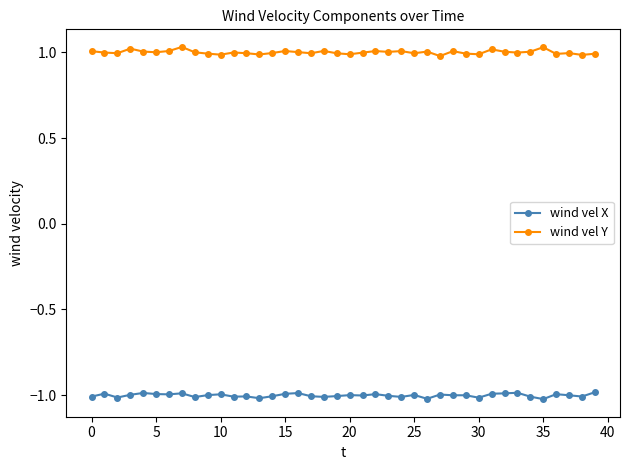

How many series are shown in this chart?

2